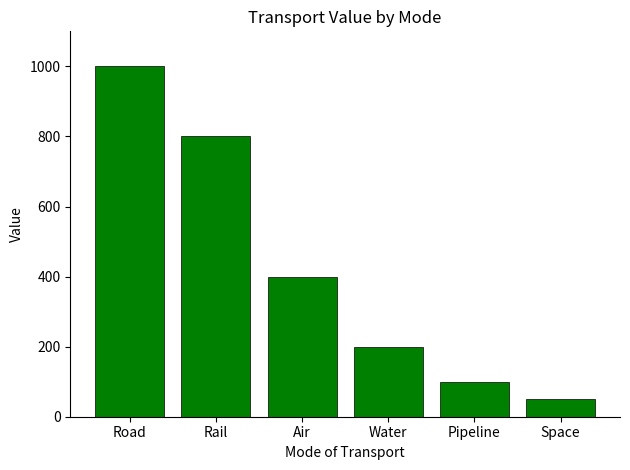

Where is the data nearest to the value 525?

Air